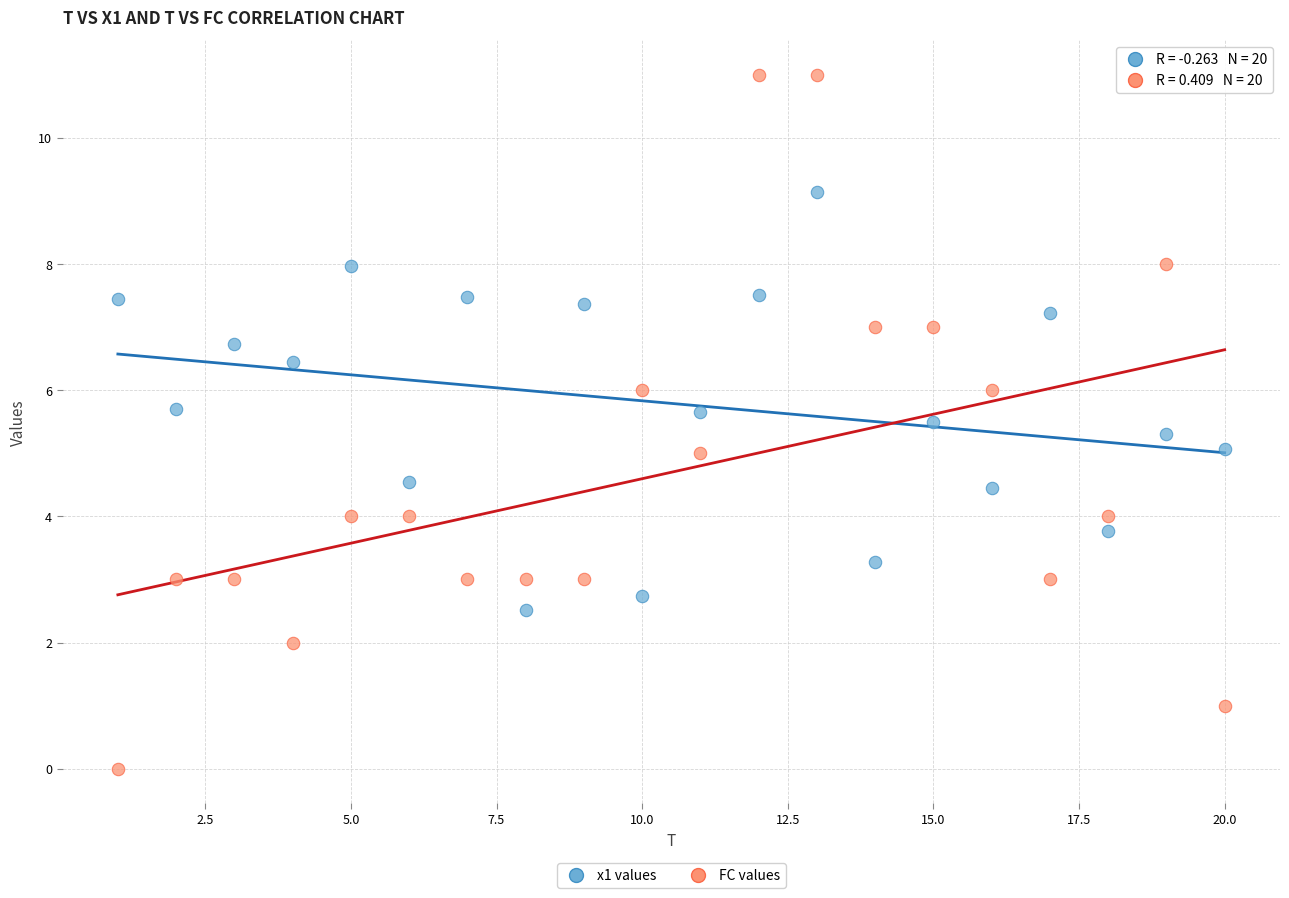

What are all the series names shown in the legend?

x1 values, FC values